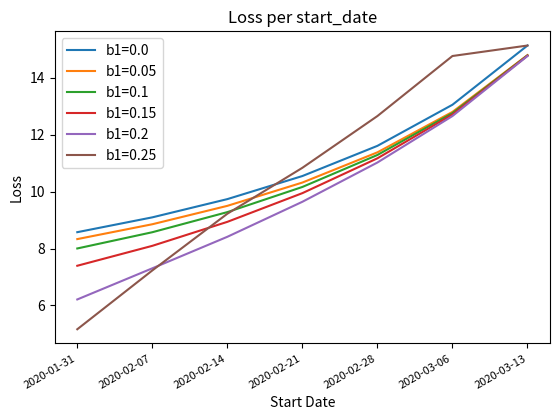

At which label is b1=0.0 closest to 11?

2020-02-21